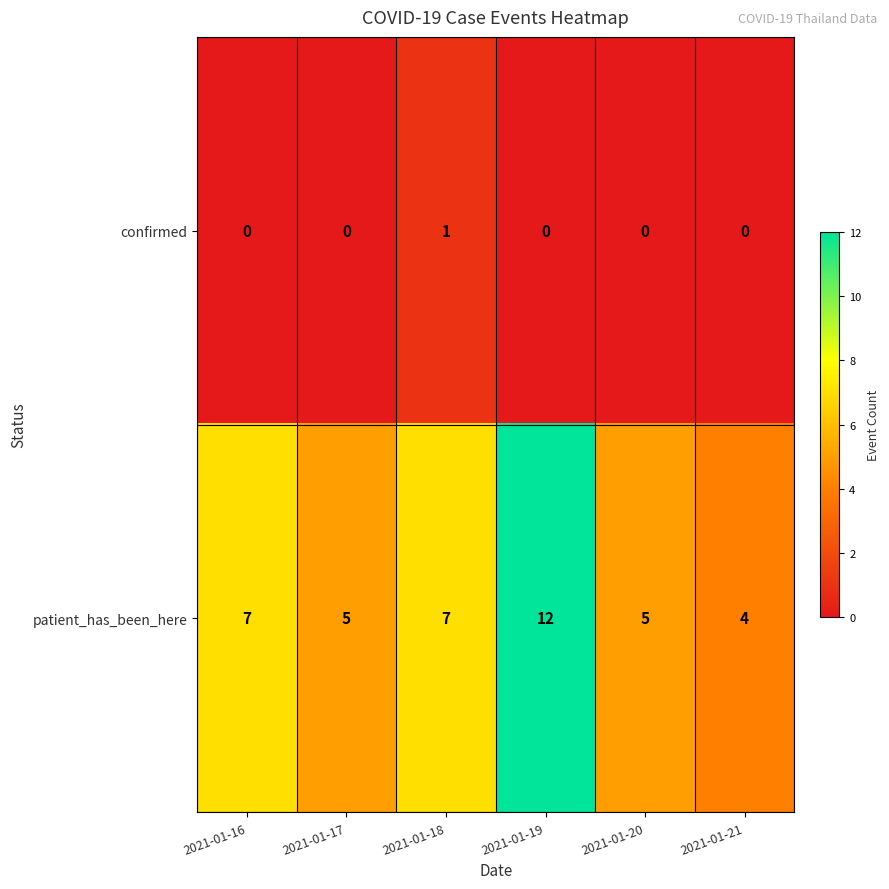

Which series has the widest spread of values?

patient_has_been_here